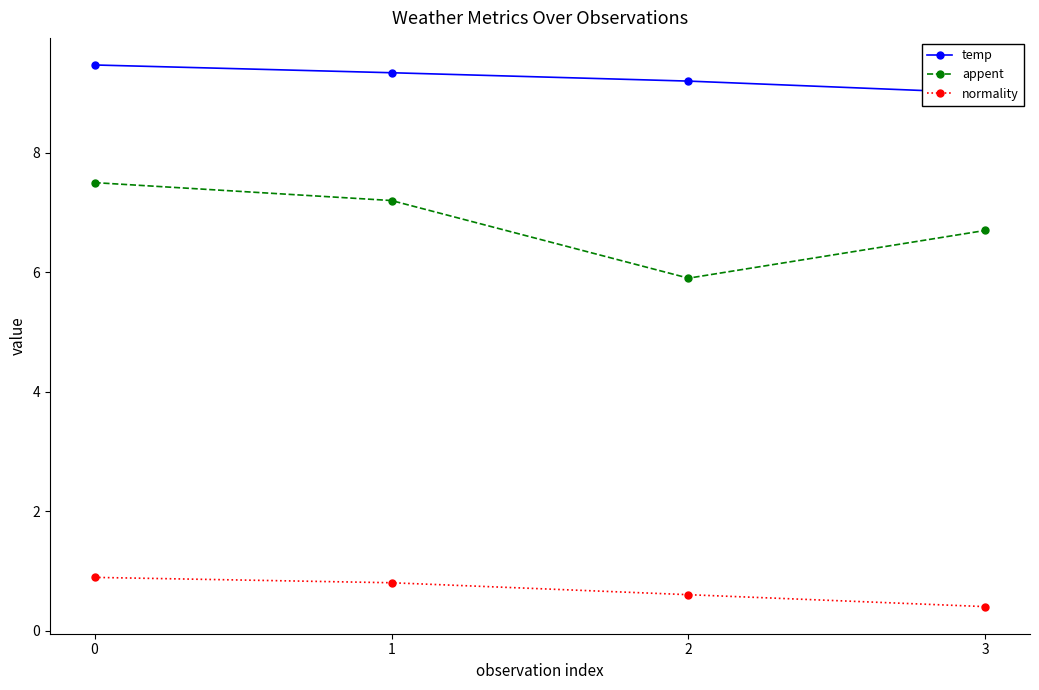

How many values in the appent series are below 7?

2